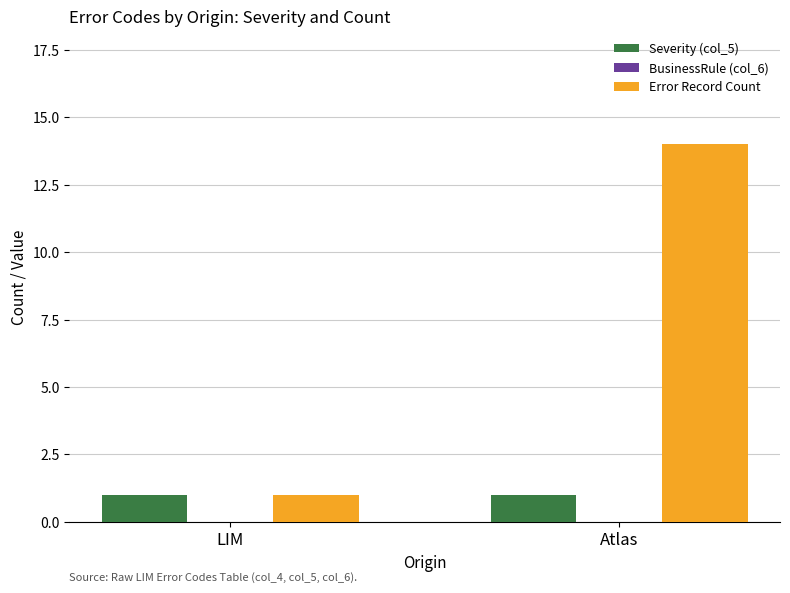

Which series has the widest spread of values?

Error Record Count